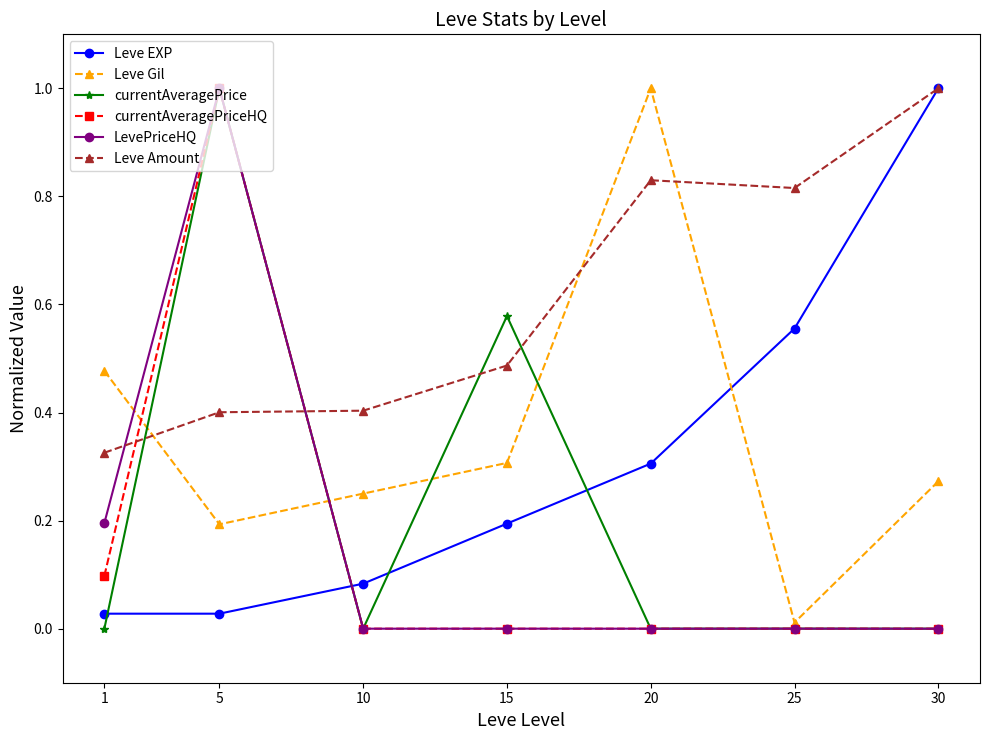

Count the number of data series in this chart.

6